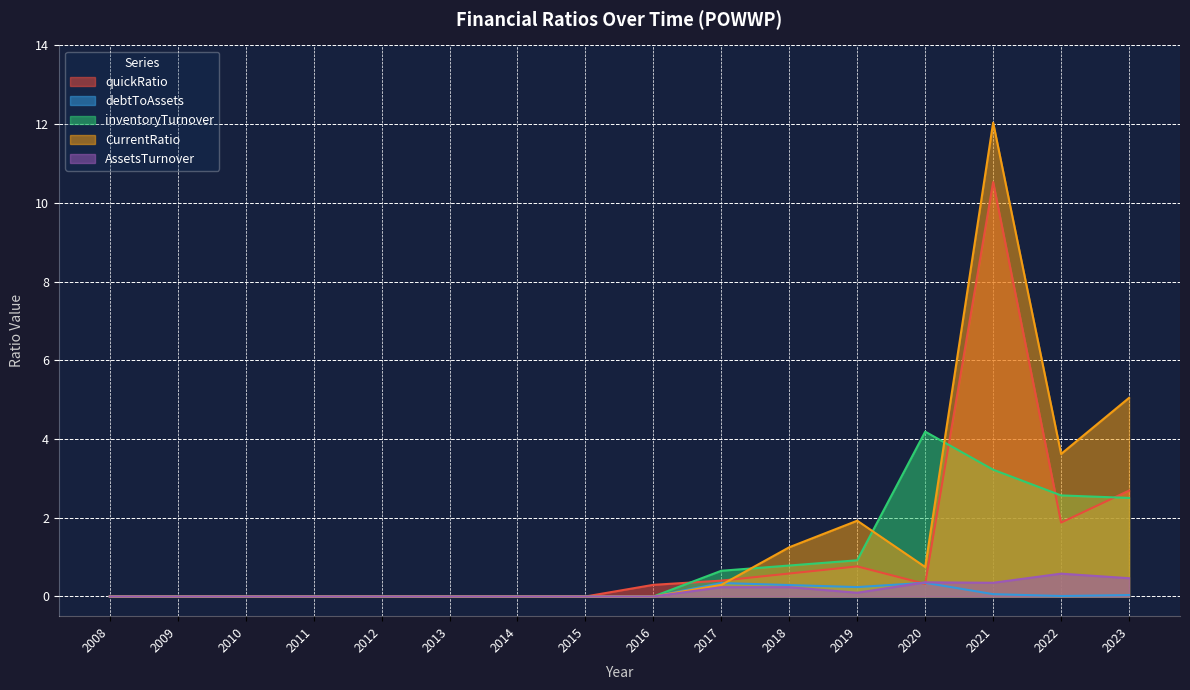

Between 2009 and 2010, which series saw the biggest shift?

quickRatio